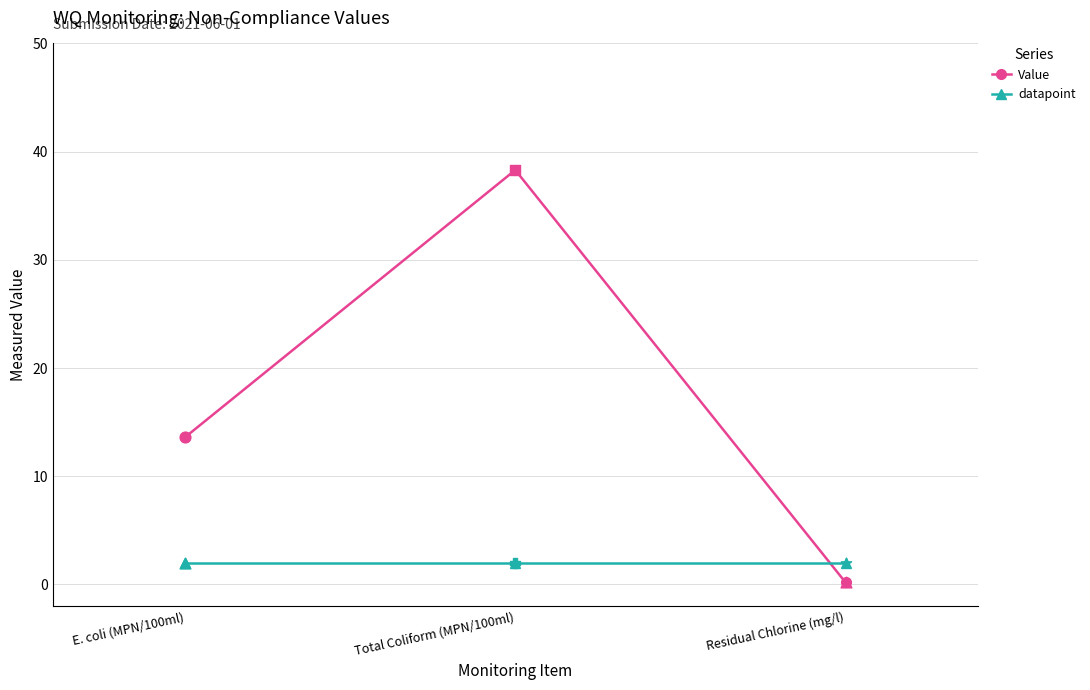

Between Total Coliform (MPN/100ml) and Residual Chlorine (mg/l), which series saw the biggest shift?

Value